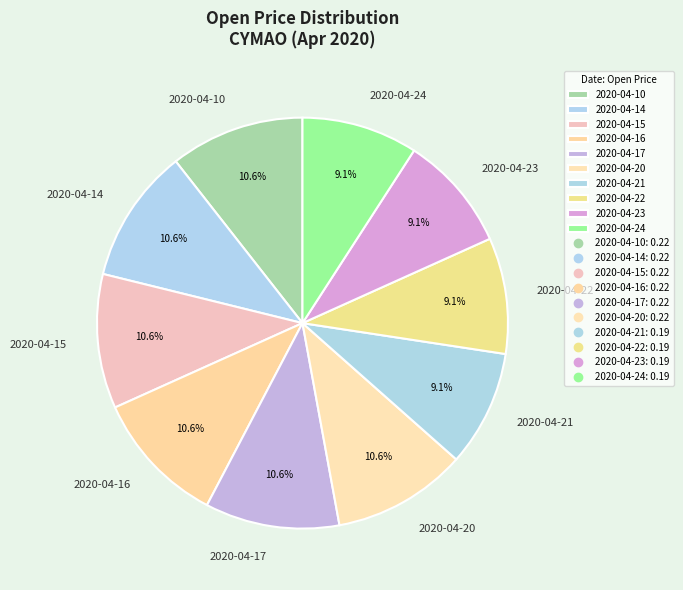

Is the sum of 2020-04-15 and 2020-04-23 greater than half?

No